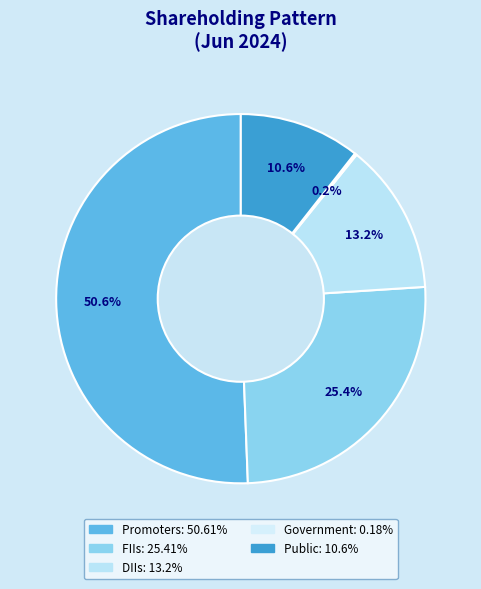

Rank the categories by value from highest to lowest.

Promoters, FIIs, DIIs, Public, Government